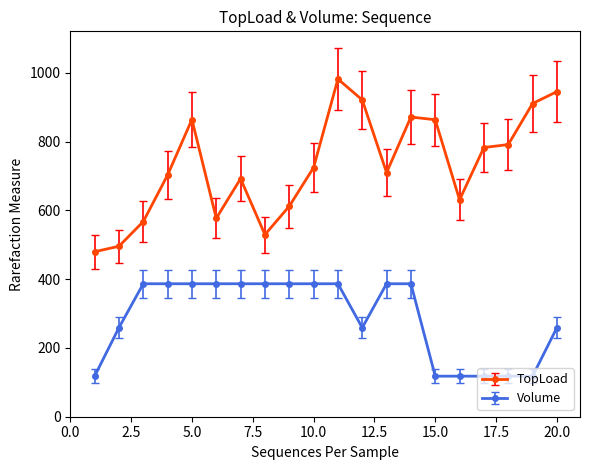

What is the maximum value shown in the chart?

982.4